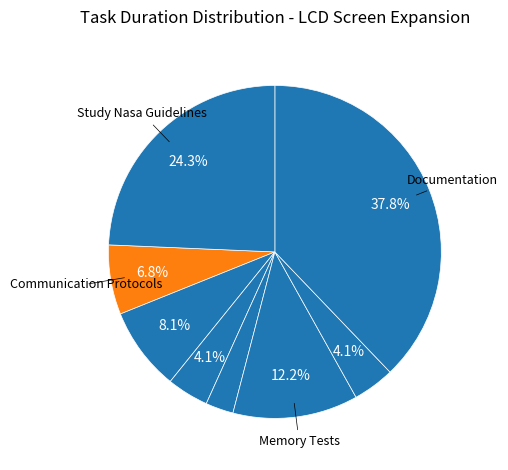

How many slices are in this pie chart?

8